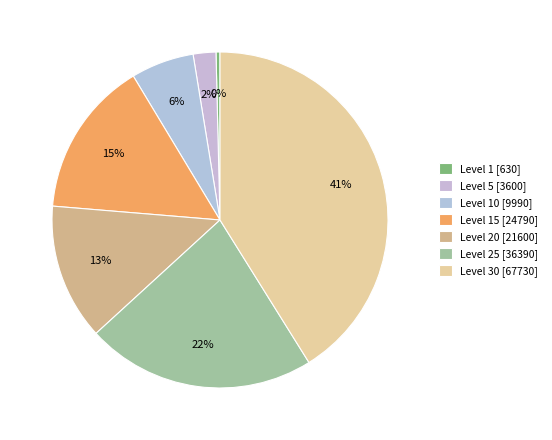

Is there a majority slice in this chart?

No